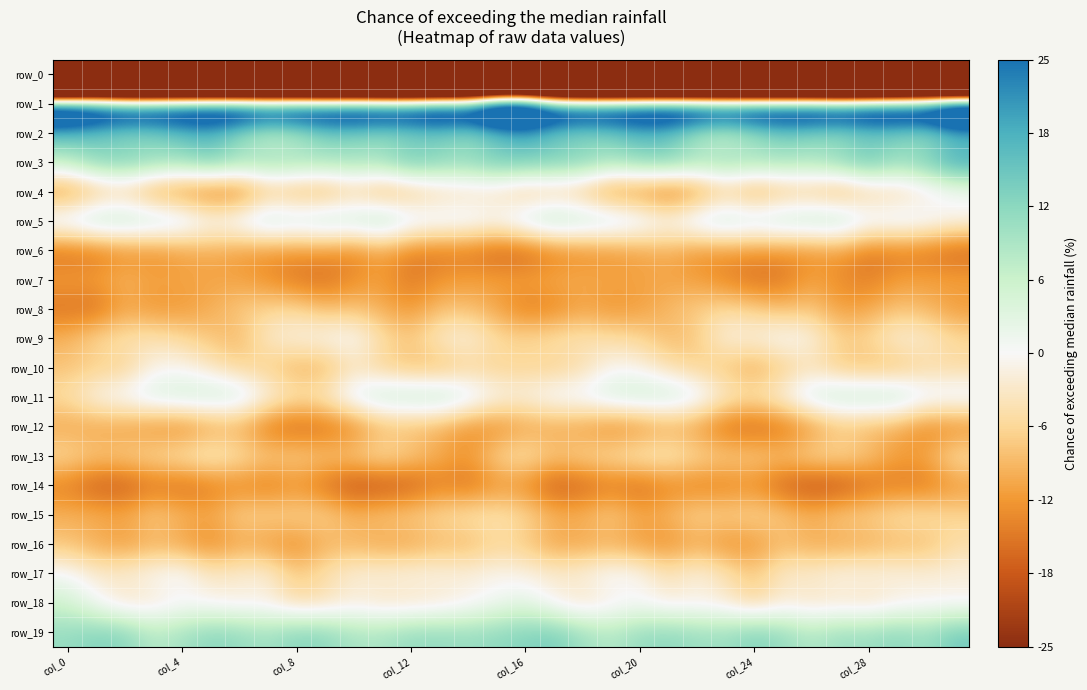

How many values in the row_8 series exceed -10?

15